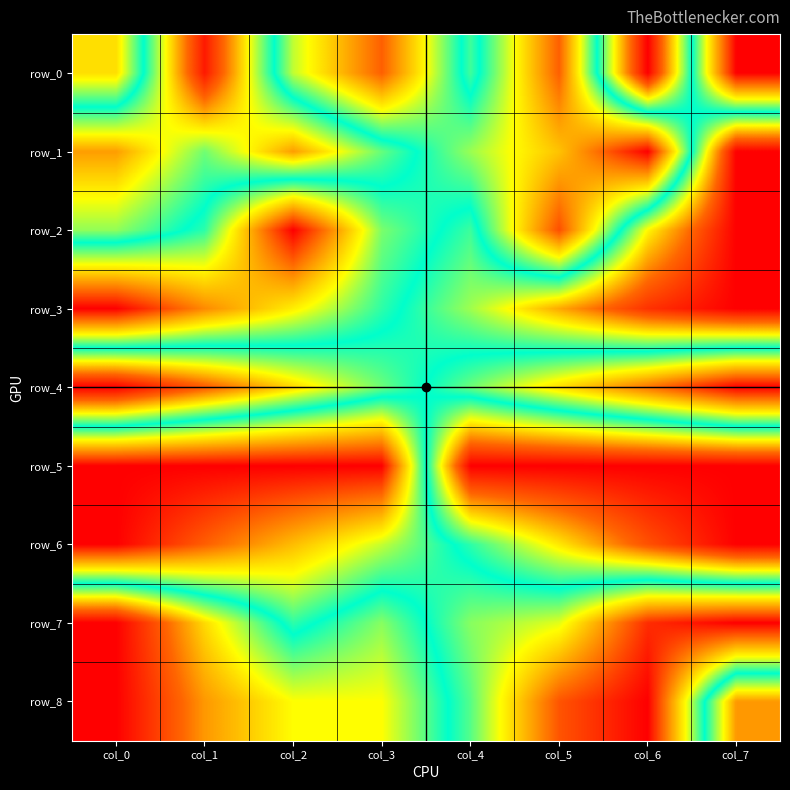

Which category has the lowest value across all series?

col_7